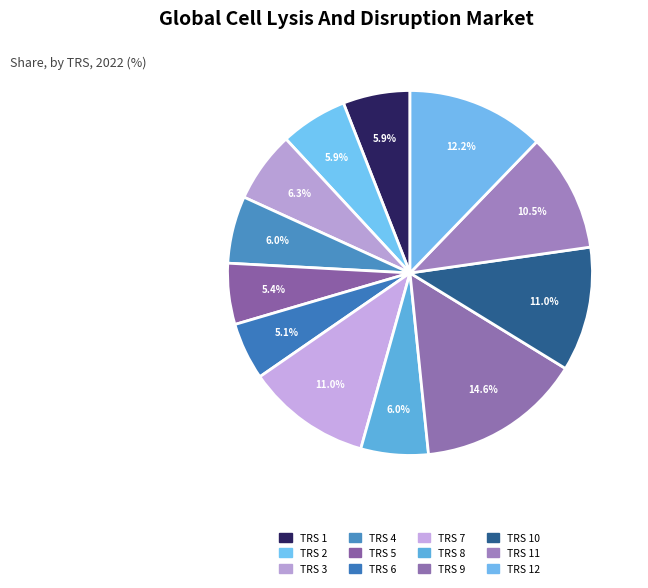

How many segments does this pie chart have?

12